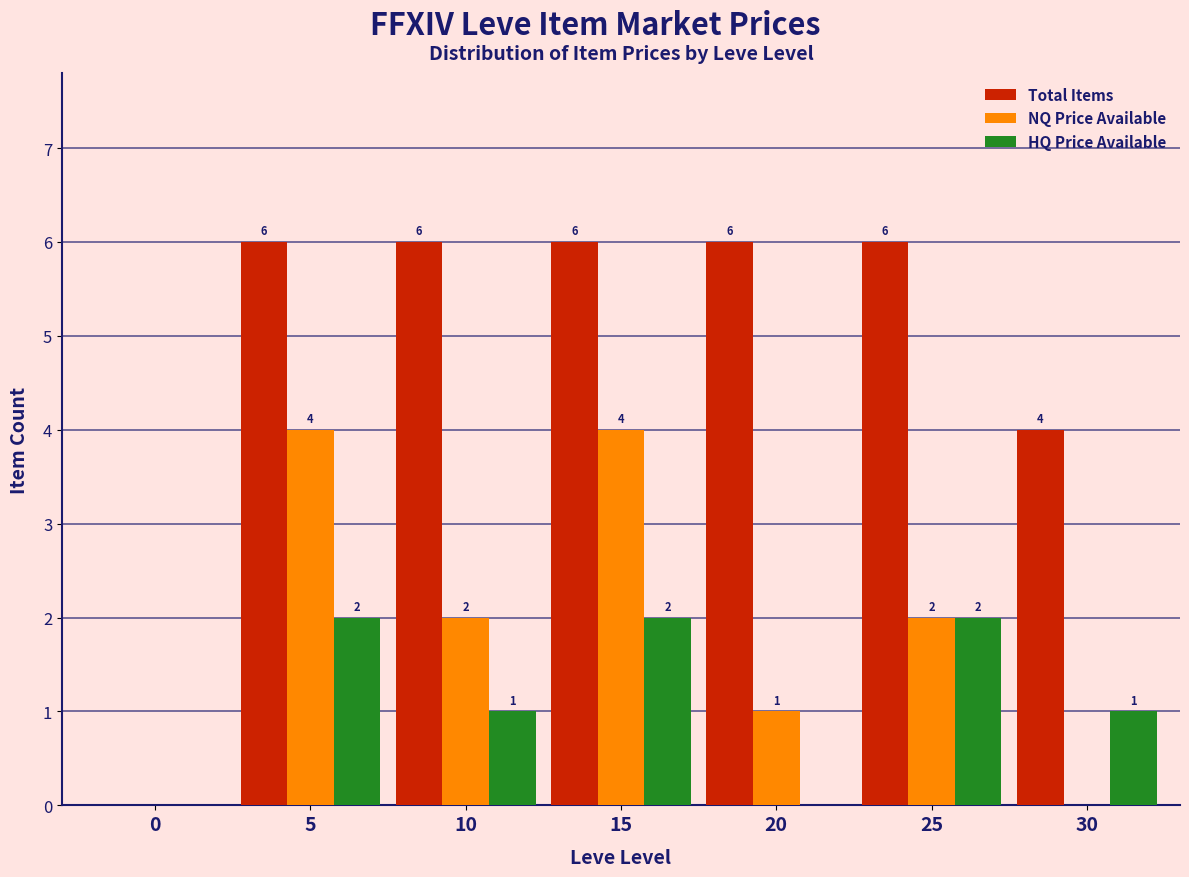

Reading right to left, what are all the values shown in this chart?

Total Items: 30=4	25=6	20=6	15=6	10=6	5=6	0=0
NQ Price Available: 30=0	25=2	20=1	15=4	10=2	5=4	0=0
HQ Price Available: 30=1	25=2	20=0	15=2	10=1	5=2	0=0